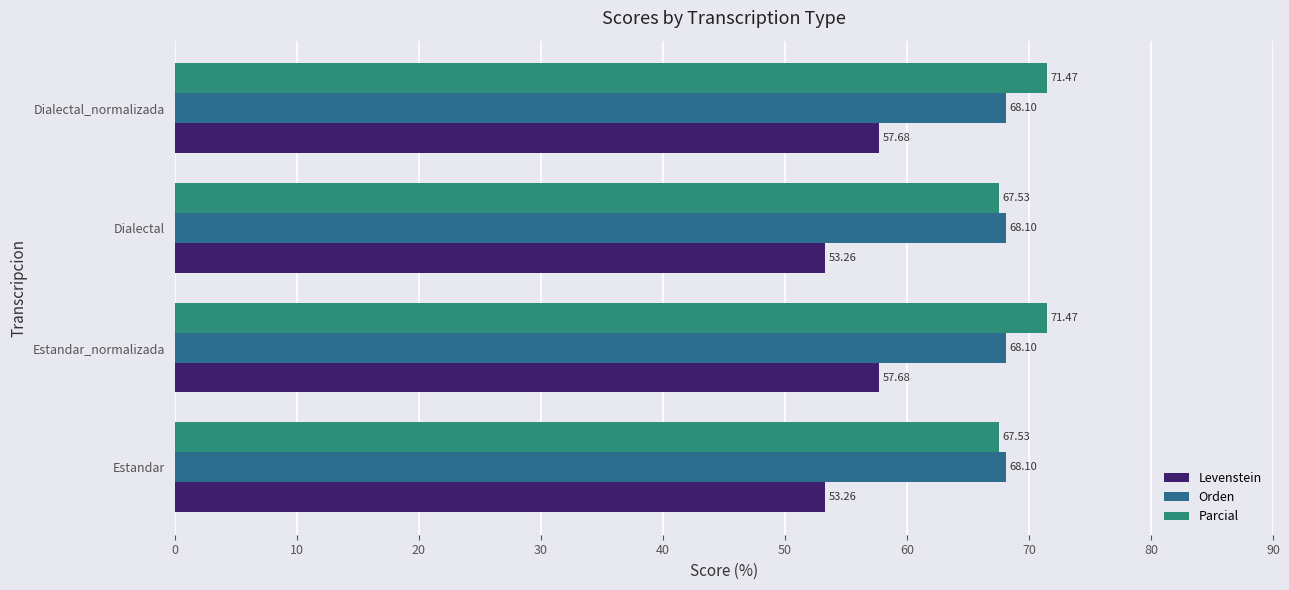

What are all the series names shown in the legend?

Levenstein, Orden, Parcial